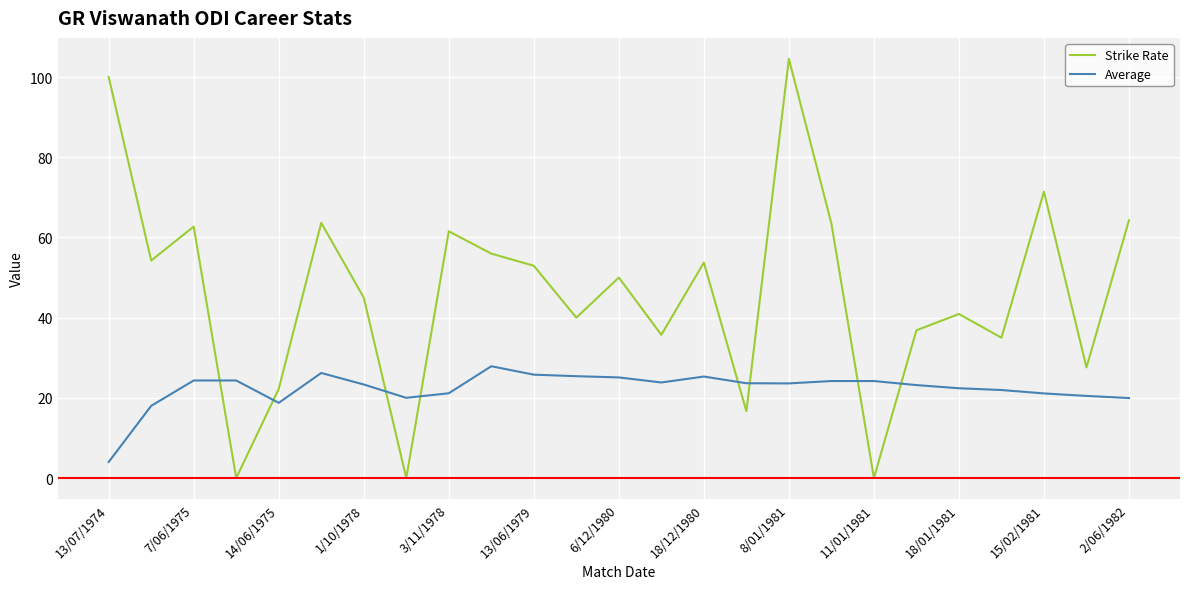

In Strike Rate, how many points are higher than both neighbors (excluding endpoints)?

8